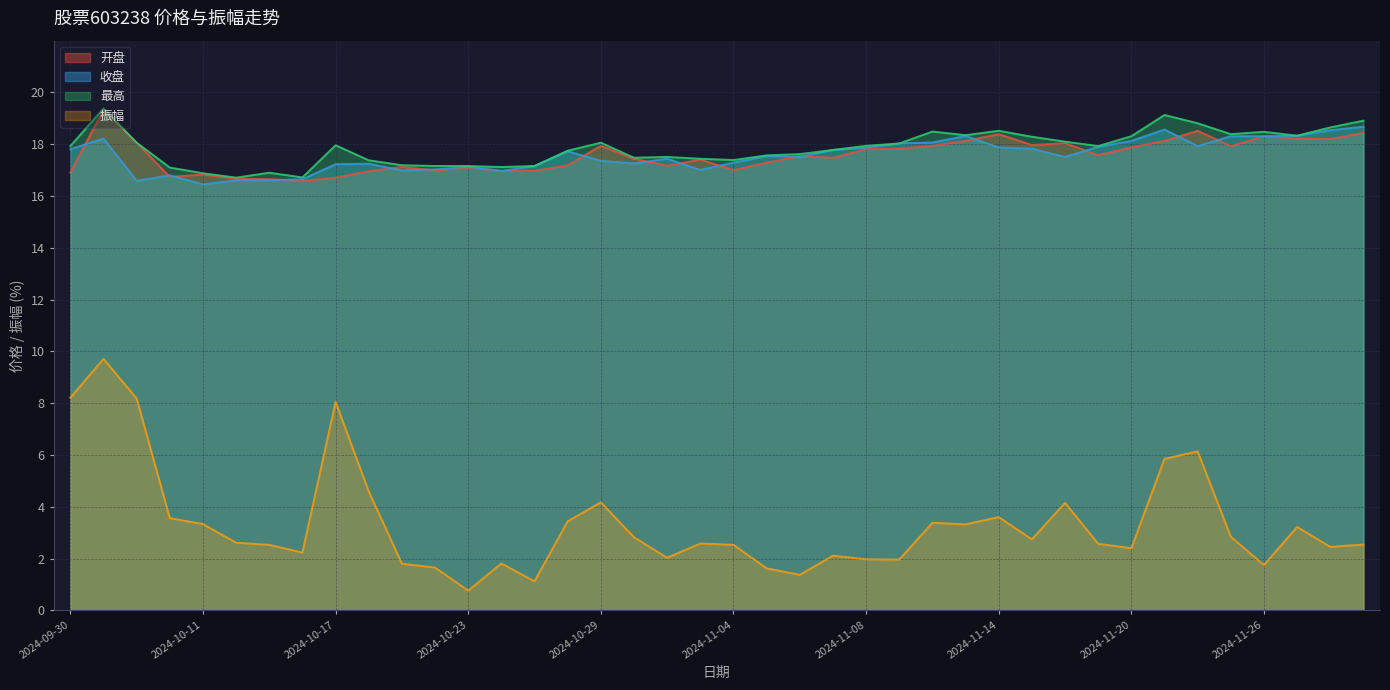

Which series has the largest total across all categories?

最高